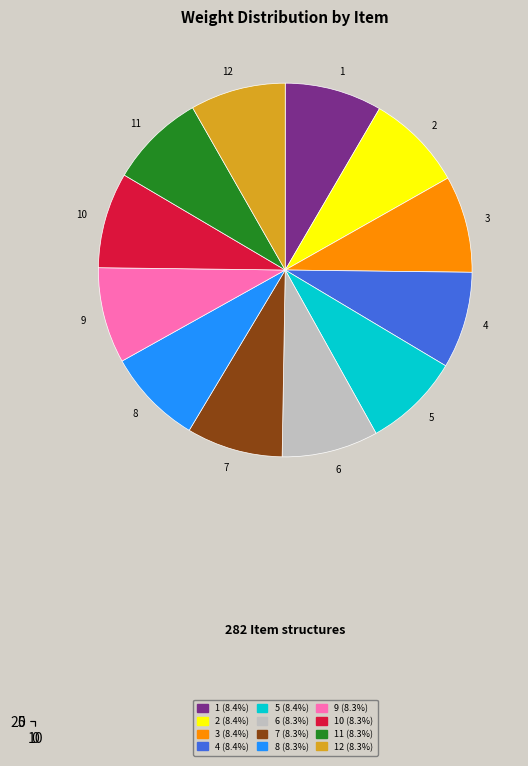

What portion of the pie excludes 11?

91.7%